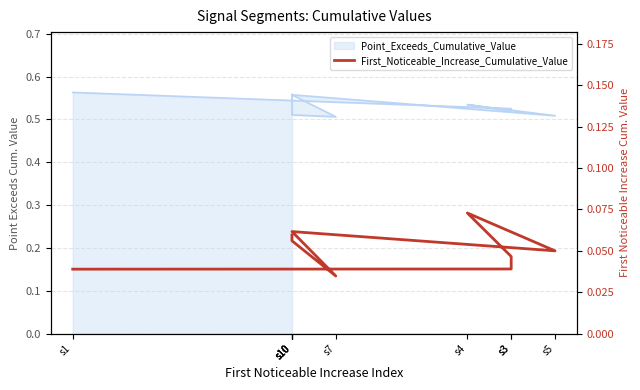

Where is the first local maximum?

s4